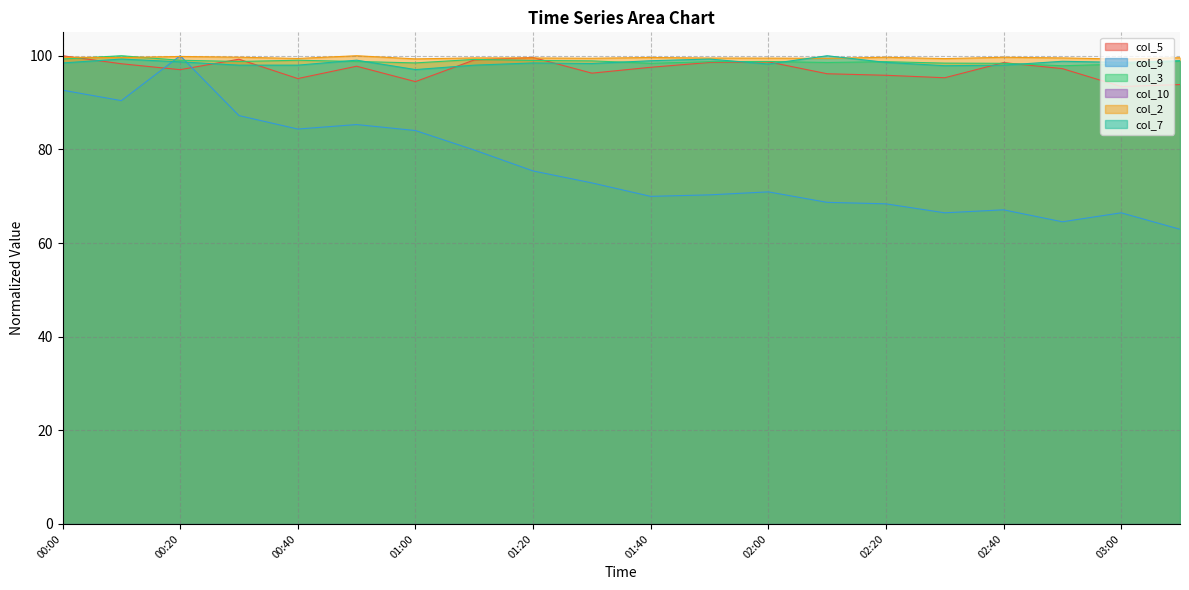

The col_2 series shows 50.2 at 8.8. True or false?

False